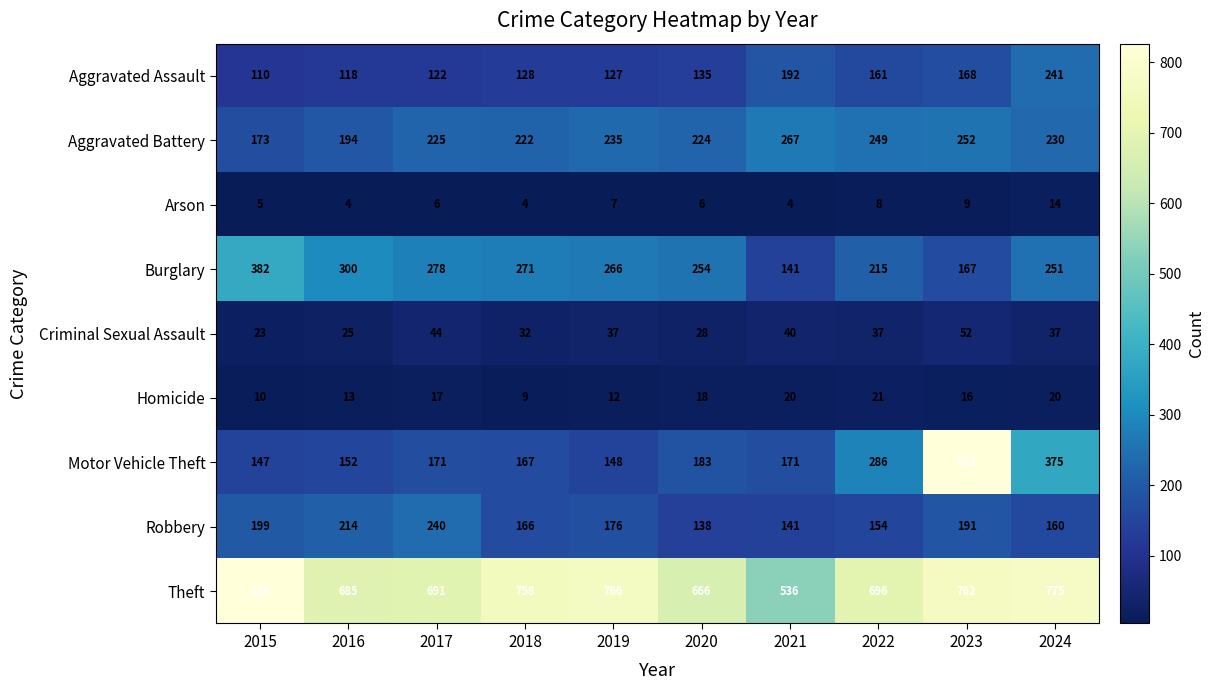

The value of Criminal Sexual Assault at 2024 is 25. True or false?

False